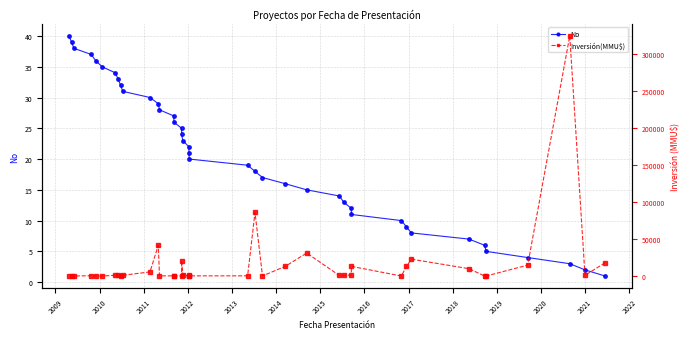

Count the number of data series in this chart.

2